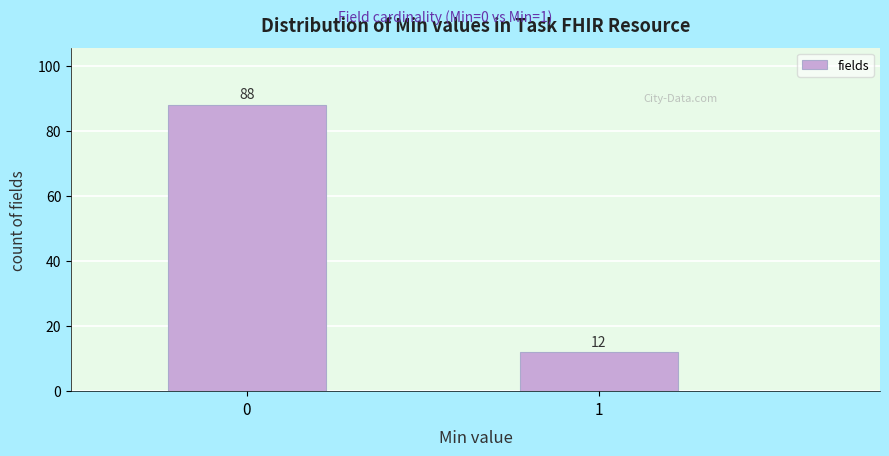

Reading right to left, what are all the values shown in this chart?

12	88